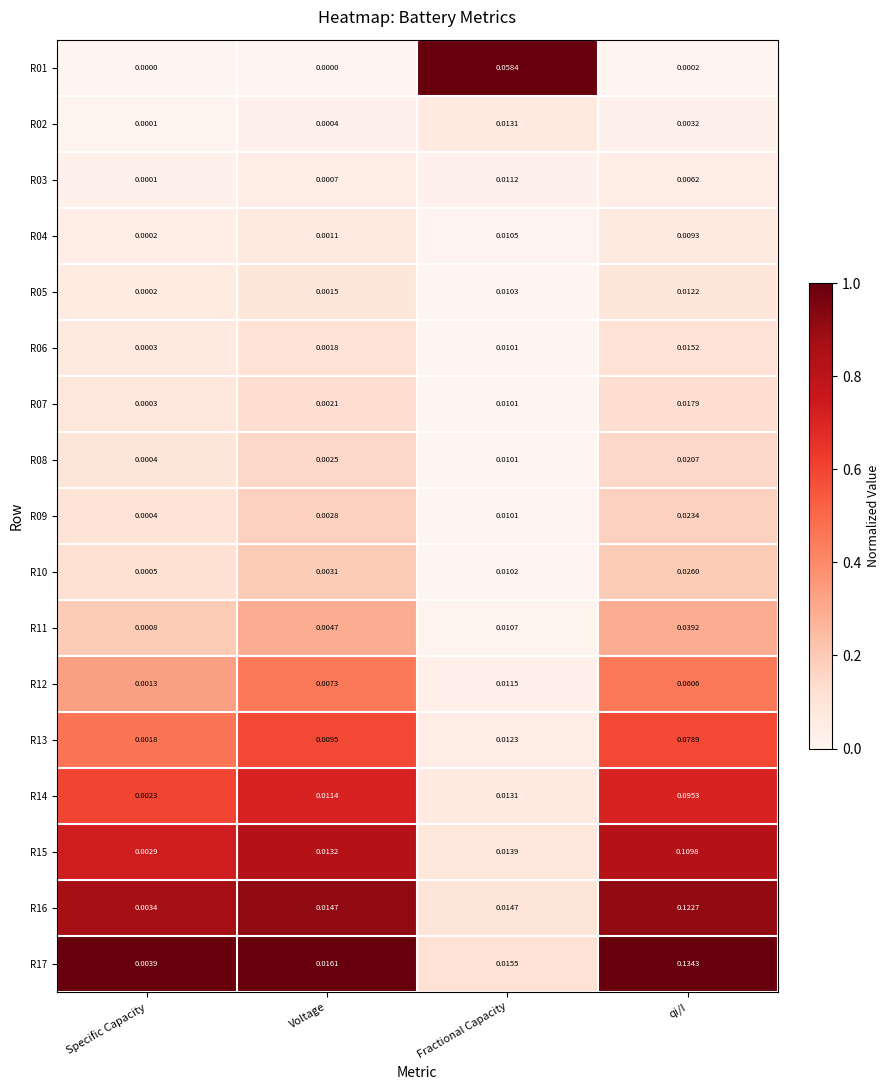

At which label is R03 closest to 0?

Specific Capacity